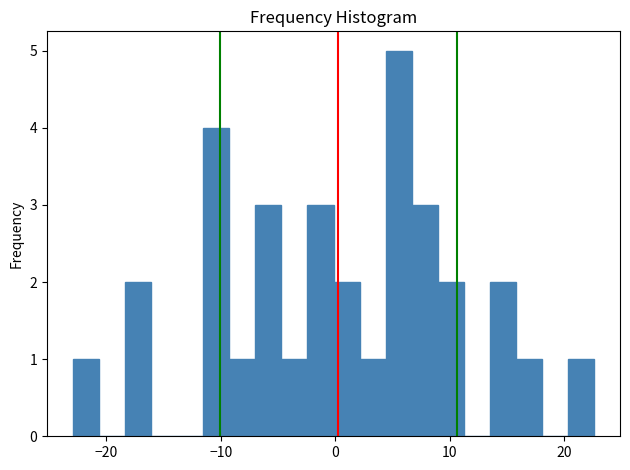

Read against the x-axis, roughly where is the centre of the tallest bar?

6